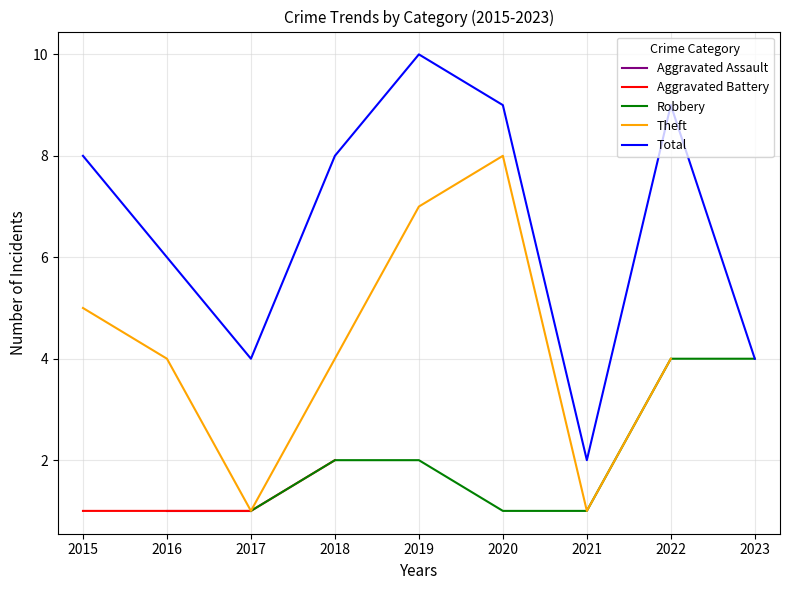

What is the minimum value shown in the chart?

1.0